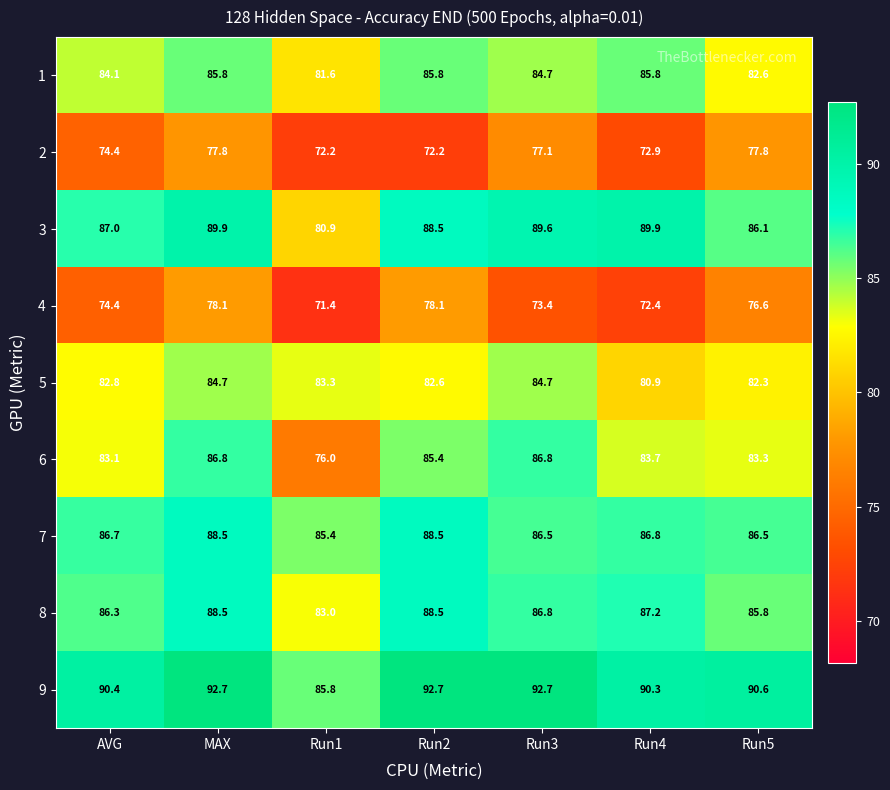

How many distinct data groups are displayed?

9